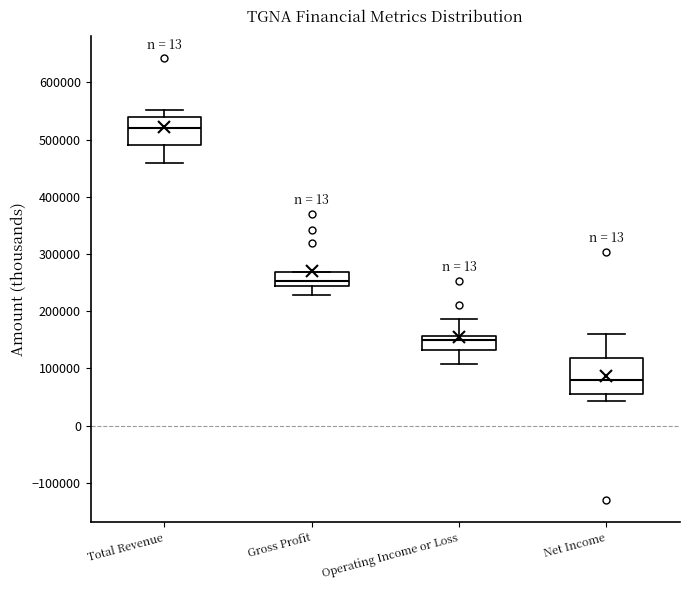

Which box's median line is the highest?

Total Revenue